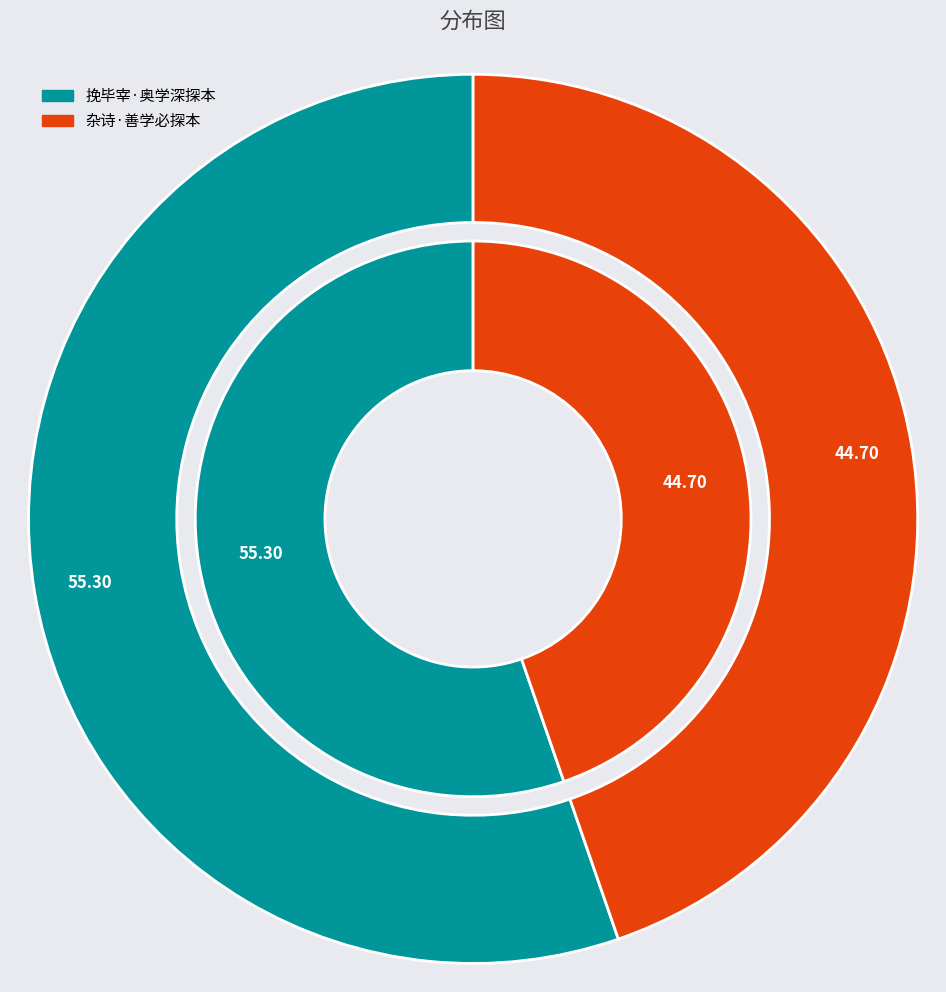

To the nearest percent, what is the average slice percentage?

50%